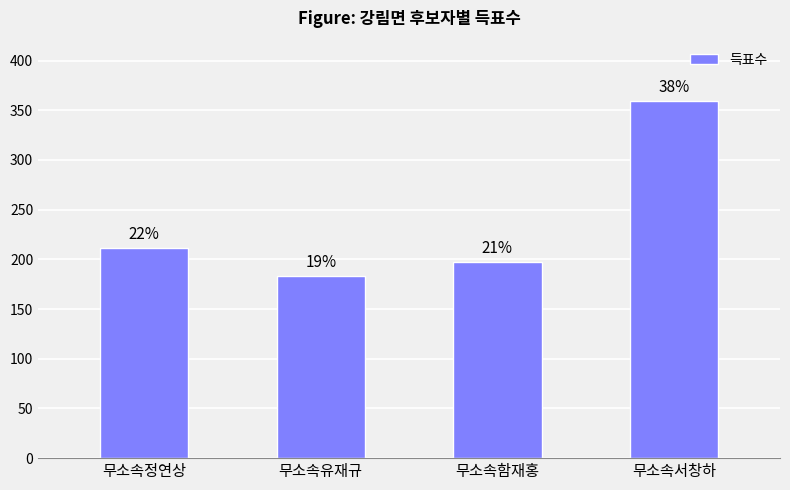

What is the average value?

238